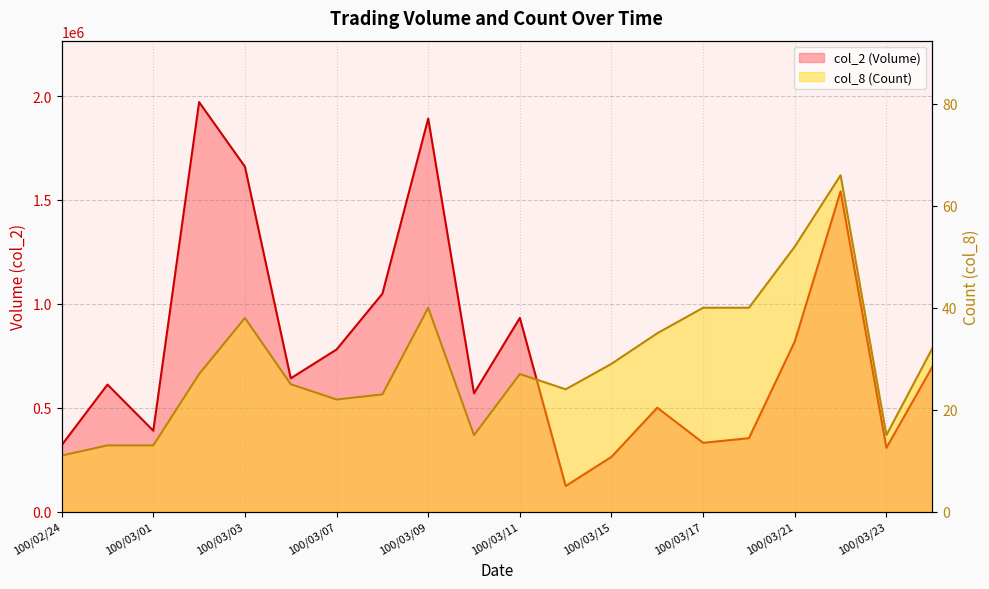

True or false: col_8 has a value of 69 at 100/03/18.

False